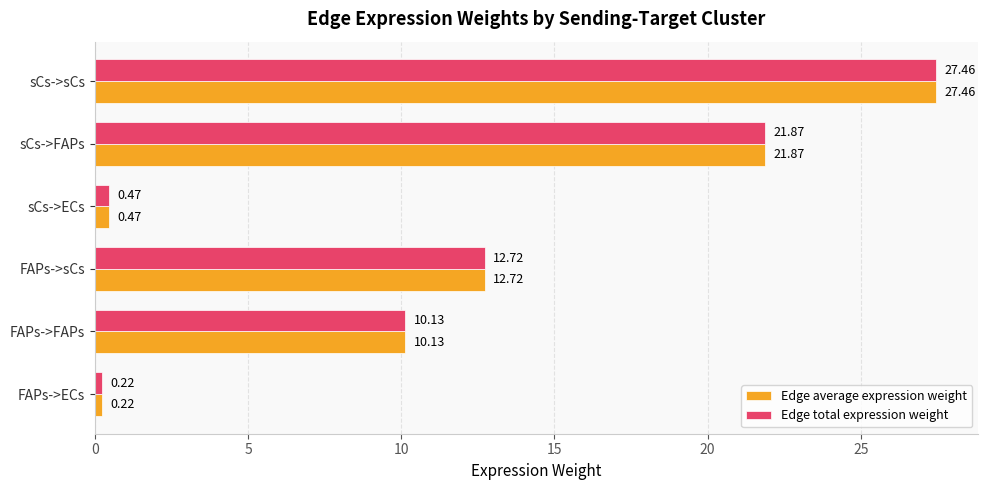

At how many categories does at least one series exceed 7?

4